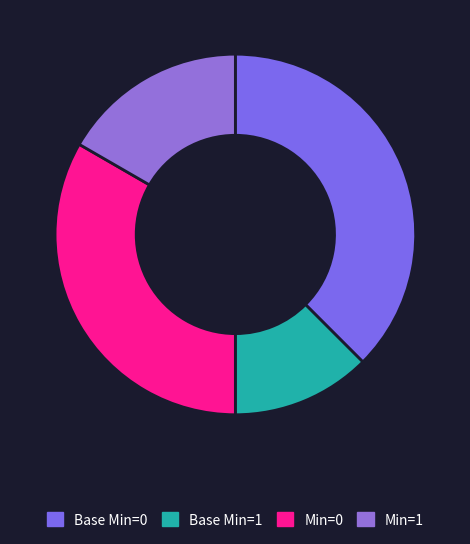

How many slices are in this pie chart?

4